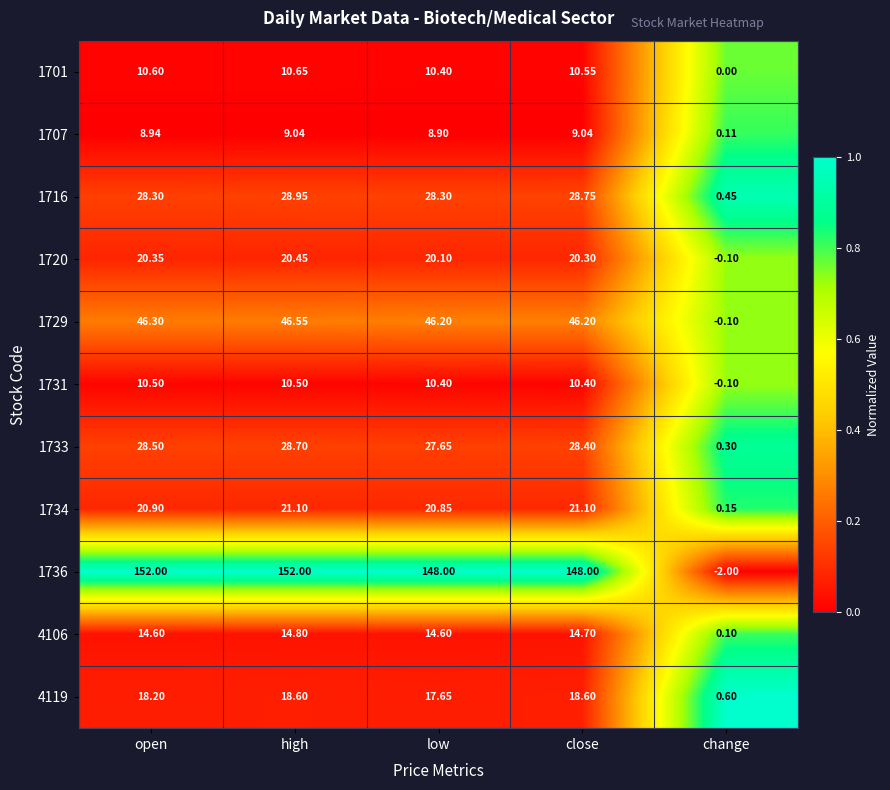

At open, list the series in order from smallest to largest.

1707, 1731, 1701, 4106, 4119, 1720, 1734, 1716, 1733, 1729, 1736